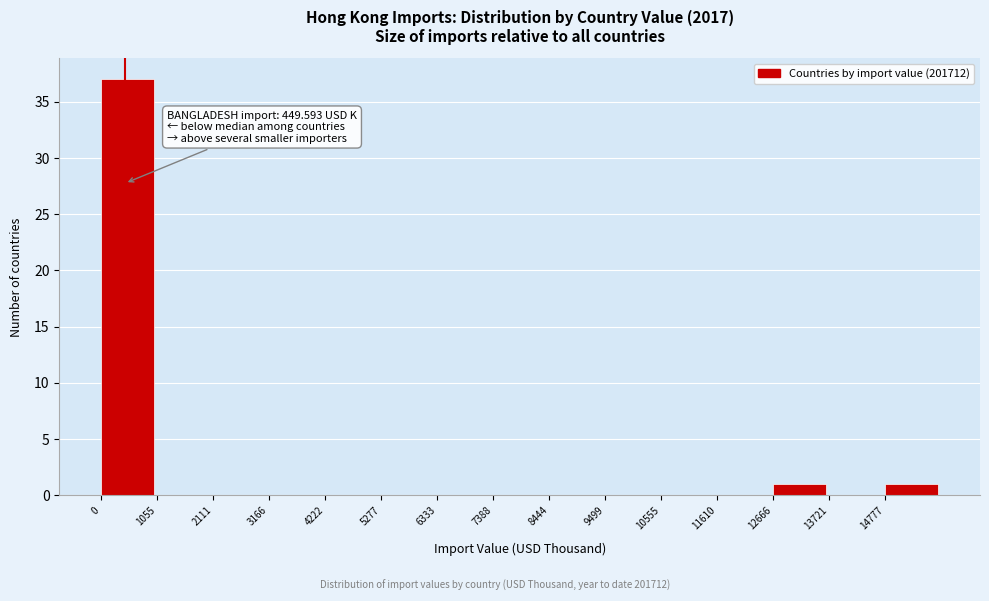

Which range on the x-axis has the tallest bar?

0 to 1000